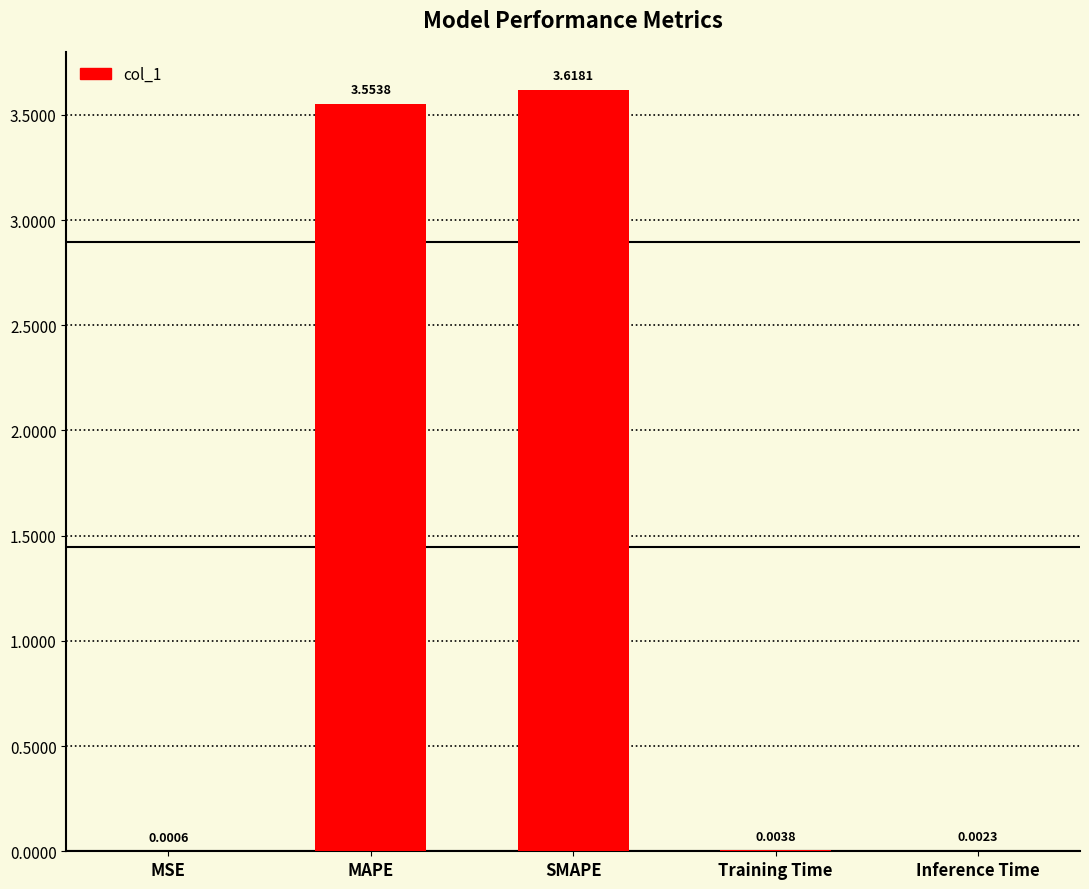

Which category has the highest value across all series?

SMAPE